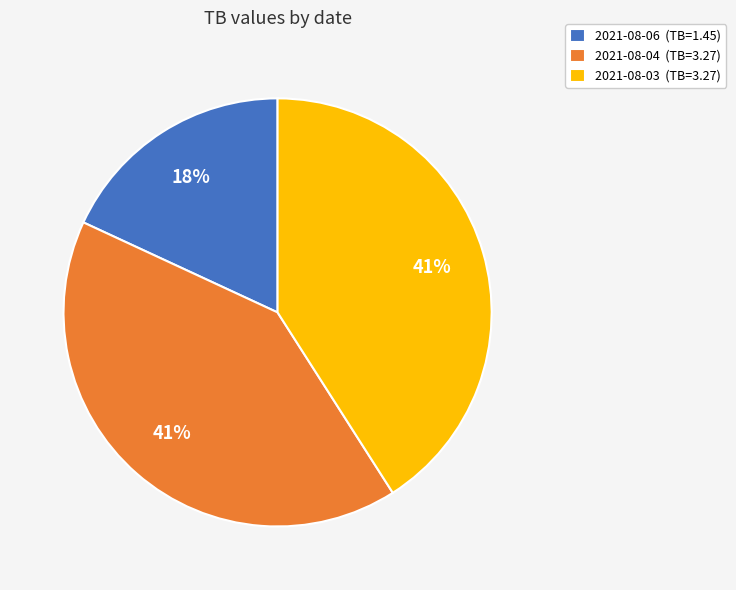

Combined, do 2021-08-03 (TB=3.27) and 2021-08-04 (TB=3.27) account for over 50%?

Yes